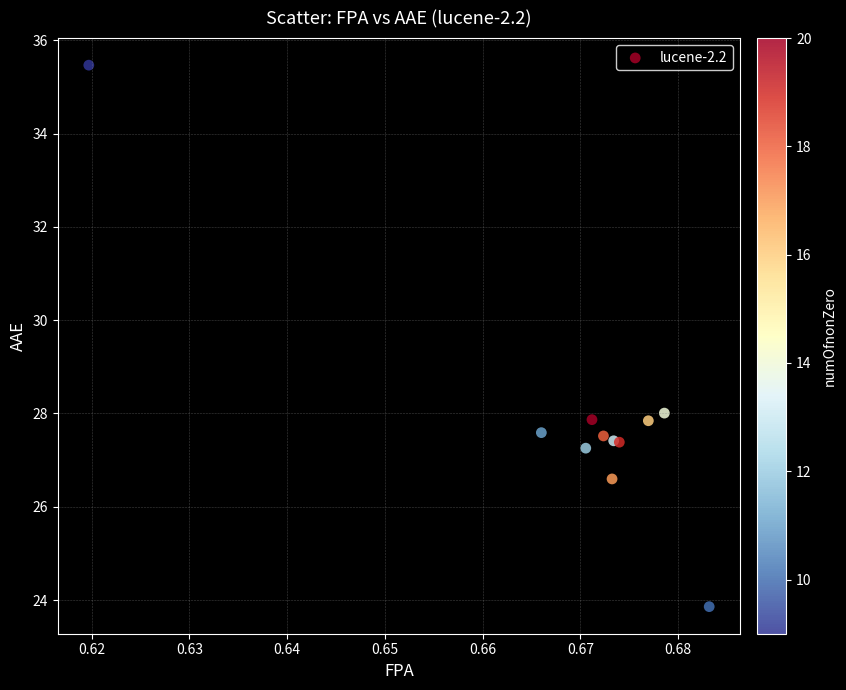

What Y value in the scatter plot is closest to 29?

28.0